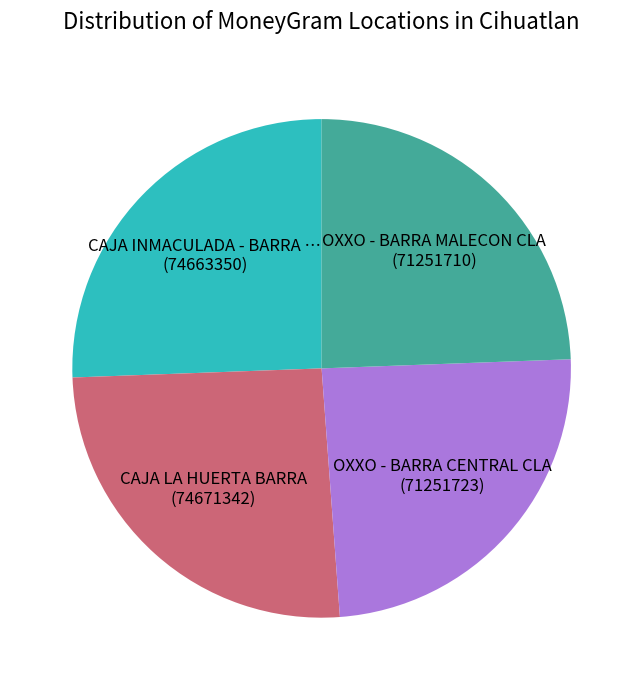

Does any single category account for the majority?

No